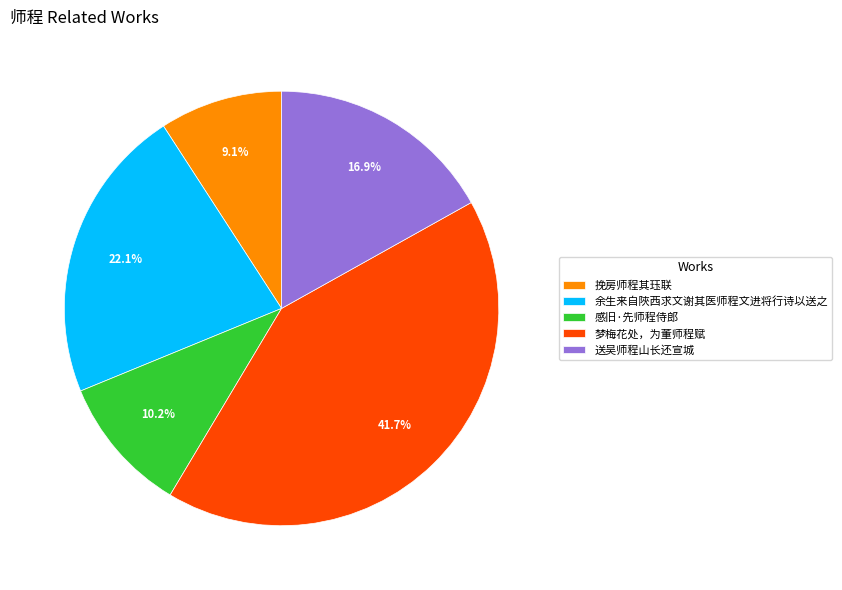

To the nearest percent, what portion does 挽房师程其珏联 represent?

9%